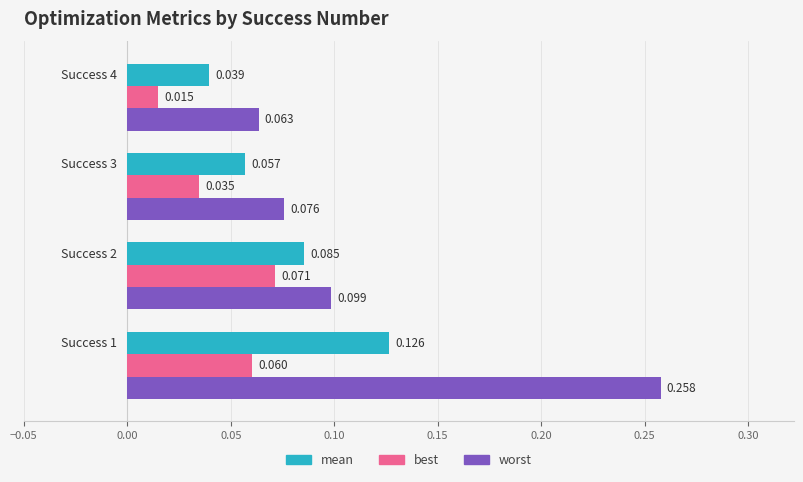

List the series in order of their peak value, highest first.

worst, mean, best